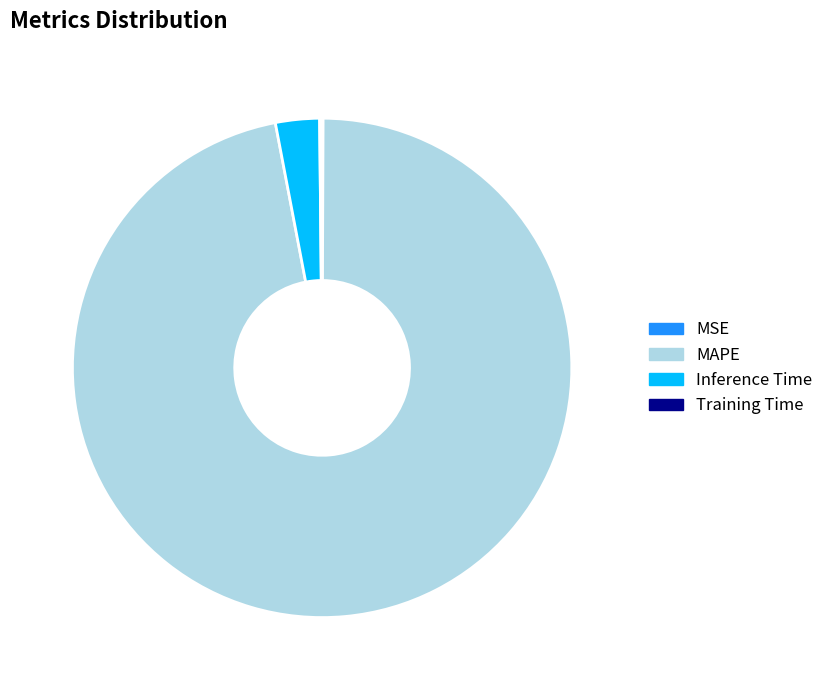

True or false: Inference Time accounts for 3% of the total.

True